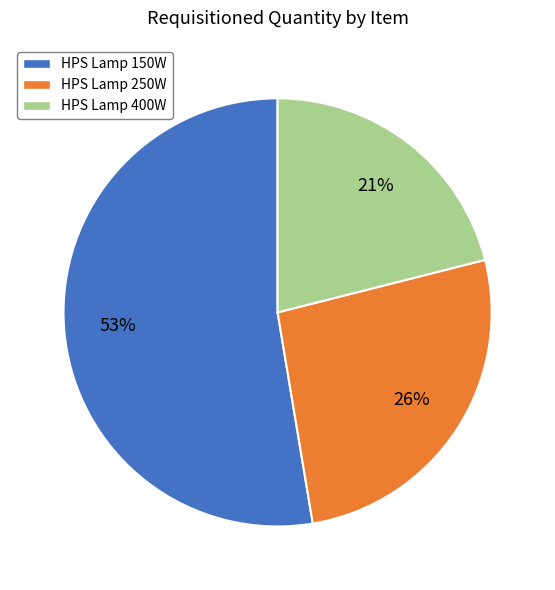

Which has a higher value, HPS Lamp 150W or HPS Lamp 400W?

HPS Lamp 150W